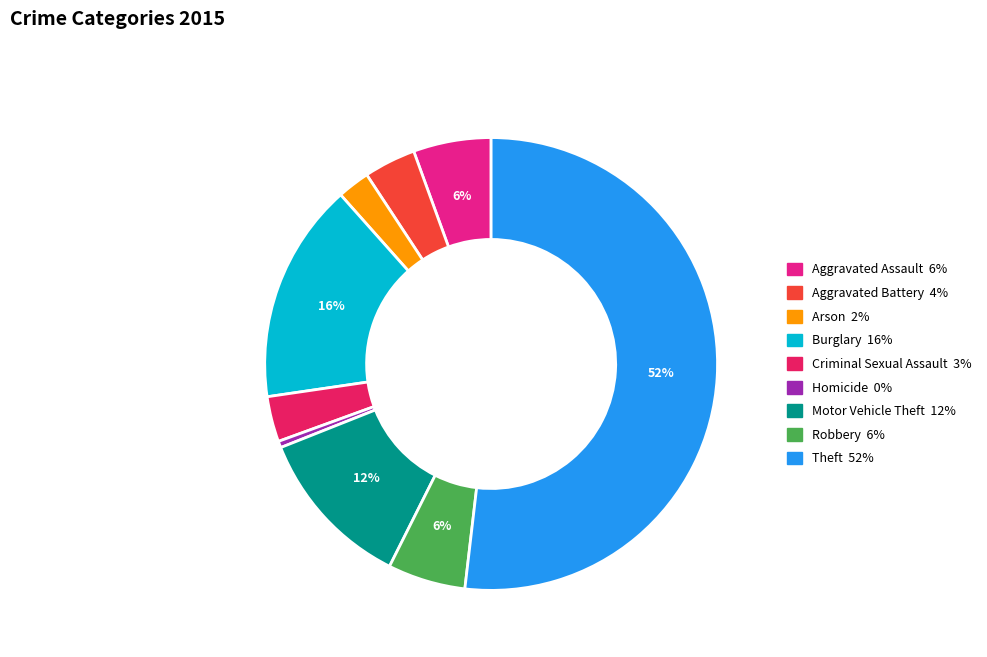

Which slice is the smallest?

Homicide